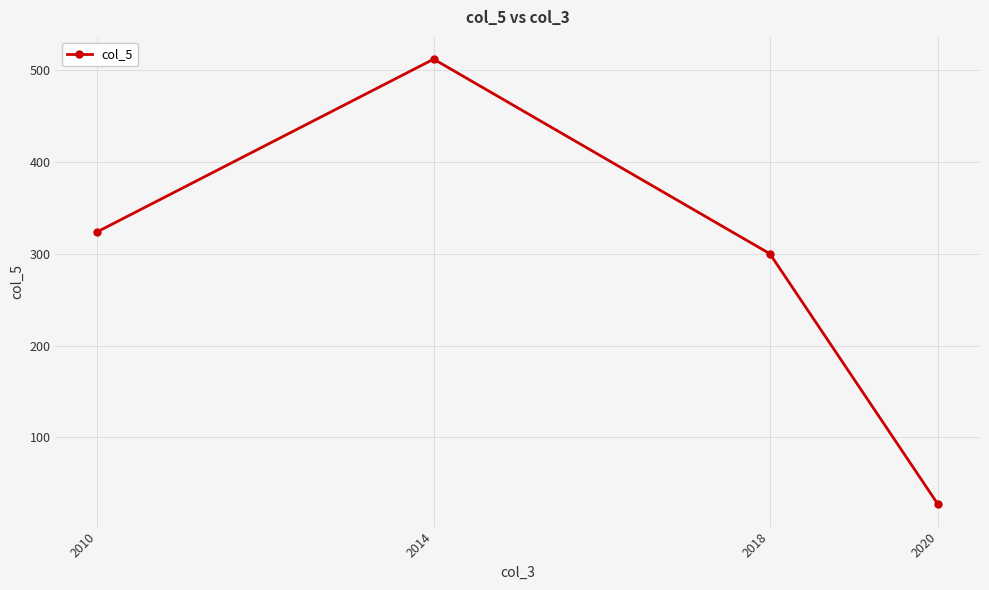

How many lines are shown in the chart?

1